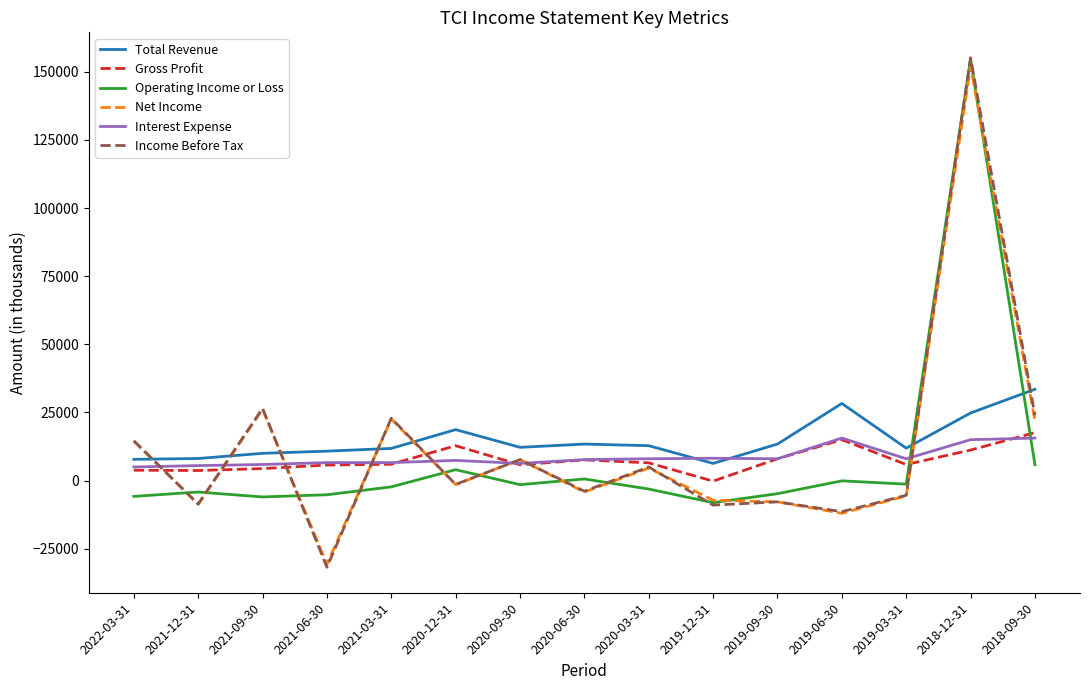

Which category has the lowest value in the Net Income series?

2021-06-30